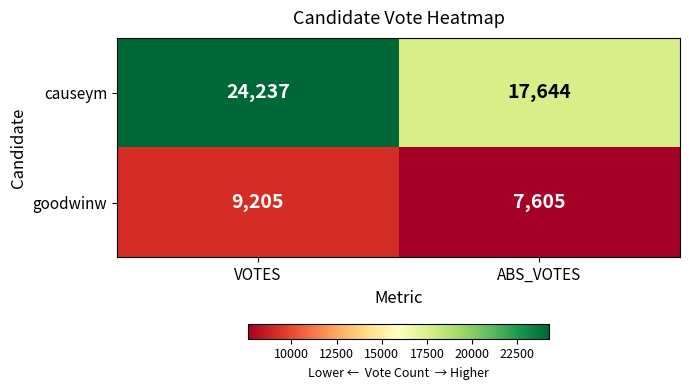

Reading left to right, transcribe all the data shown in this chart.

causeym: 24237	17644
goodwinw: 9205	7605